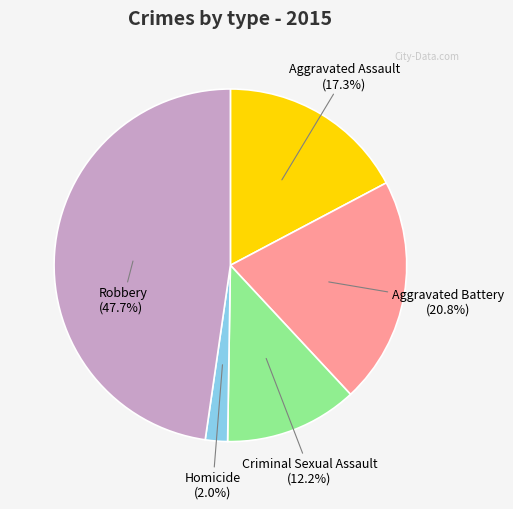

Is there a majority slice in this chart?

No